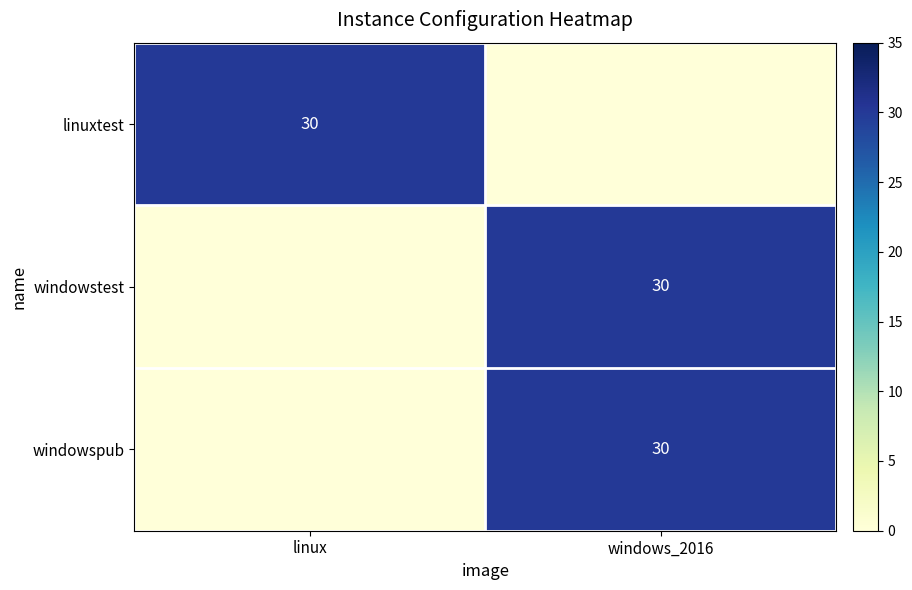

The value of windowspub at windows_2016 is 30. True or false?

True